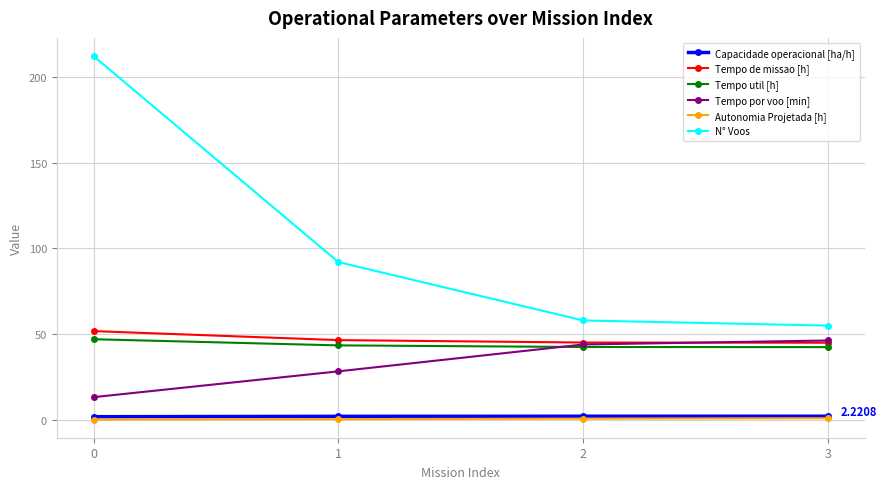

True or false: N° Voos has more than 2 points higher than both neighbors.

False